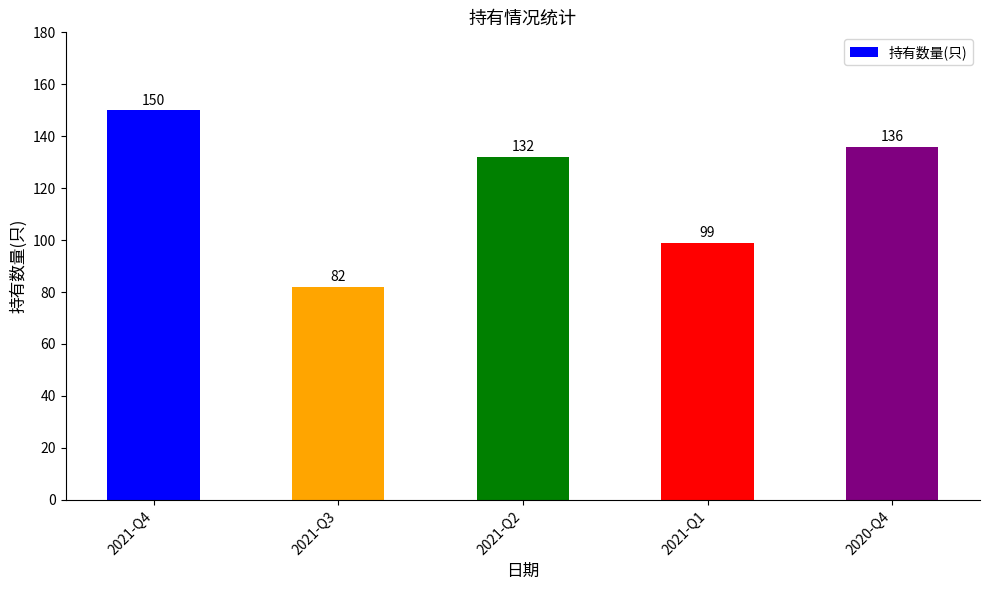

How many distinct data groups are displayed?

1